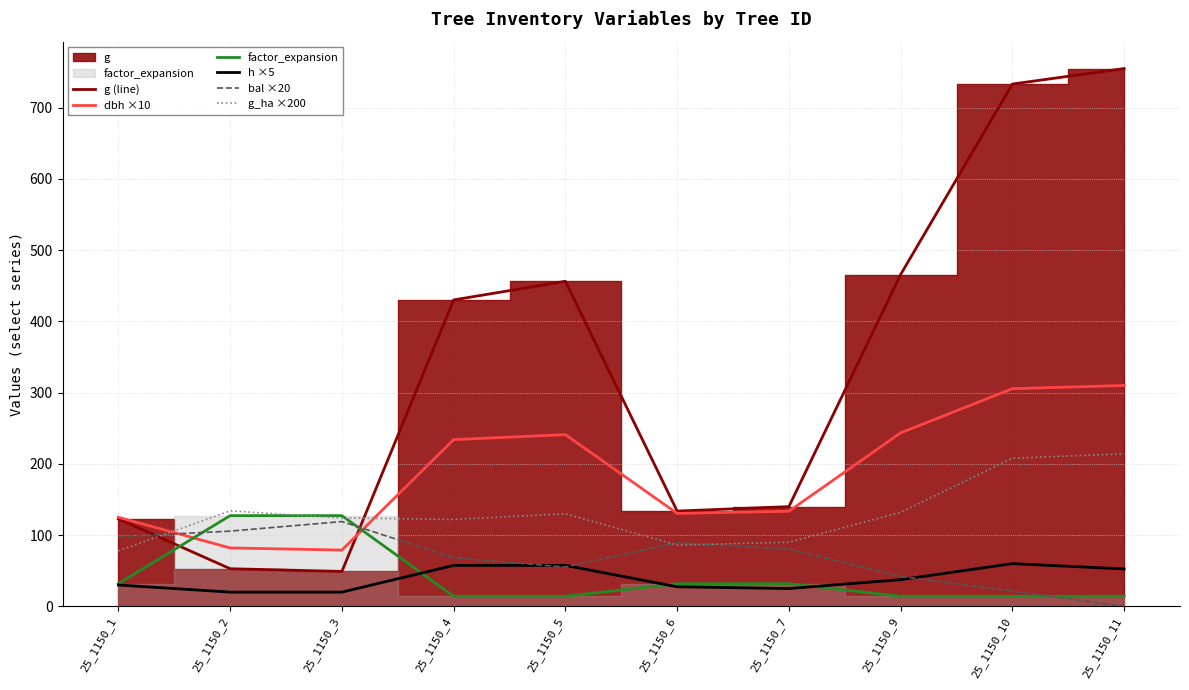

Rank the series by their maximum value, from lowest to highest.

h ×5, bal ×20, factor_expansion, g_ha ×200, dbh ×10, g (line)